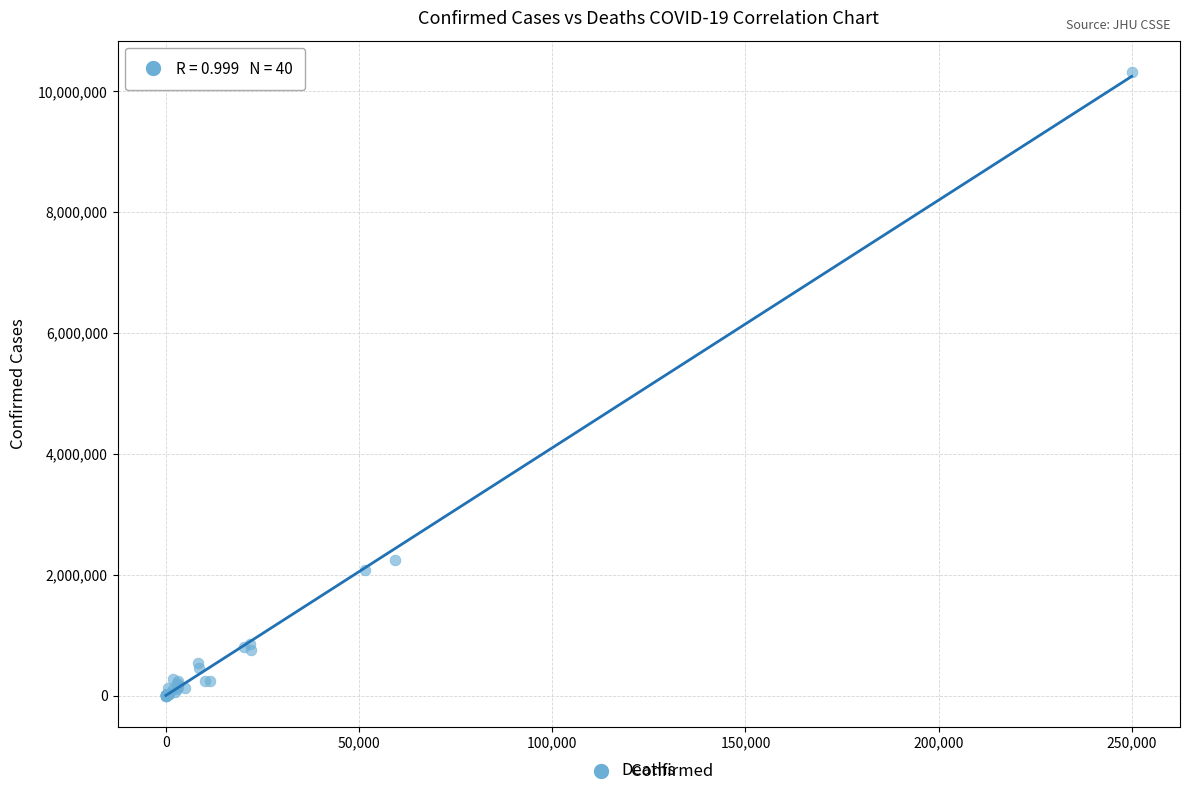

What Y value in the scatter plot is closest to 5162324?

2237542